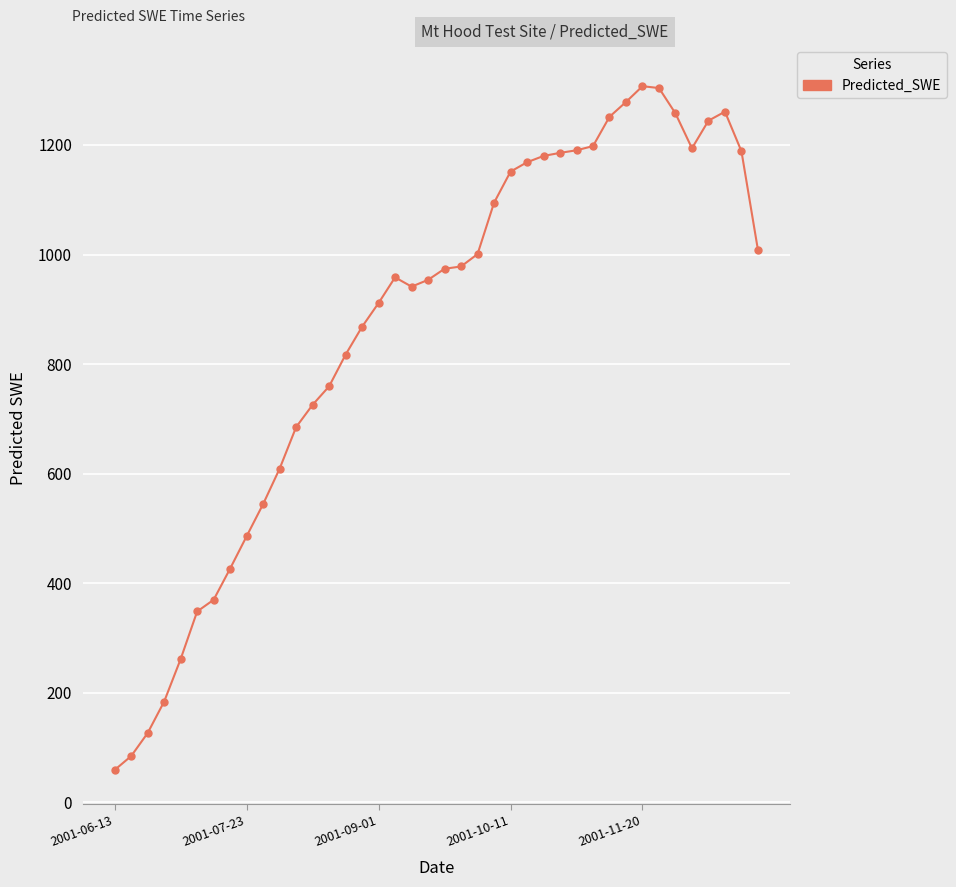

True or false: there are more than 0 points higher than both neighbors.

True